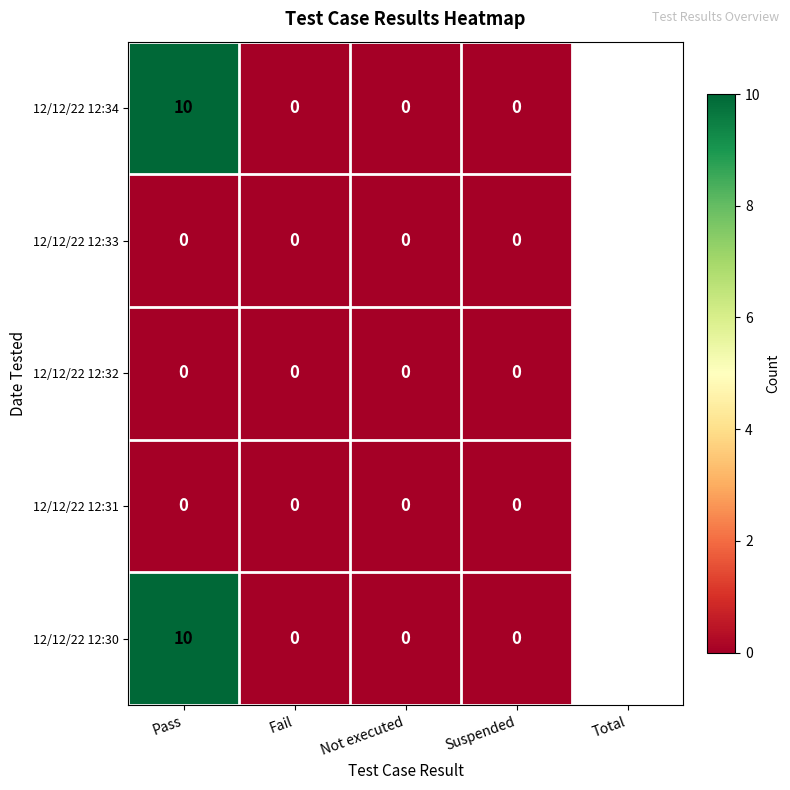

What is the difference between the 12/12/22 12:30 values at Not executed and Pass?

10